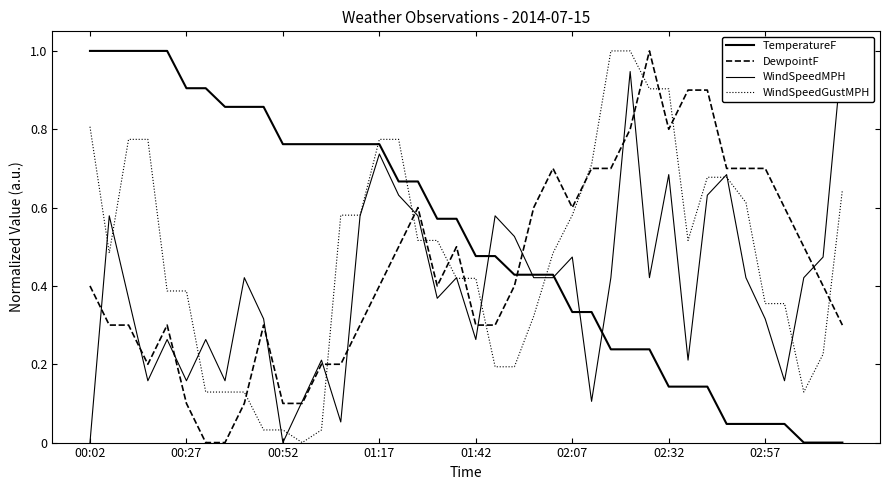

What is the value of the DewpointF point at the 15th from the left?

0.3